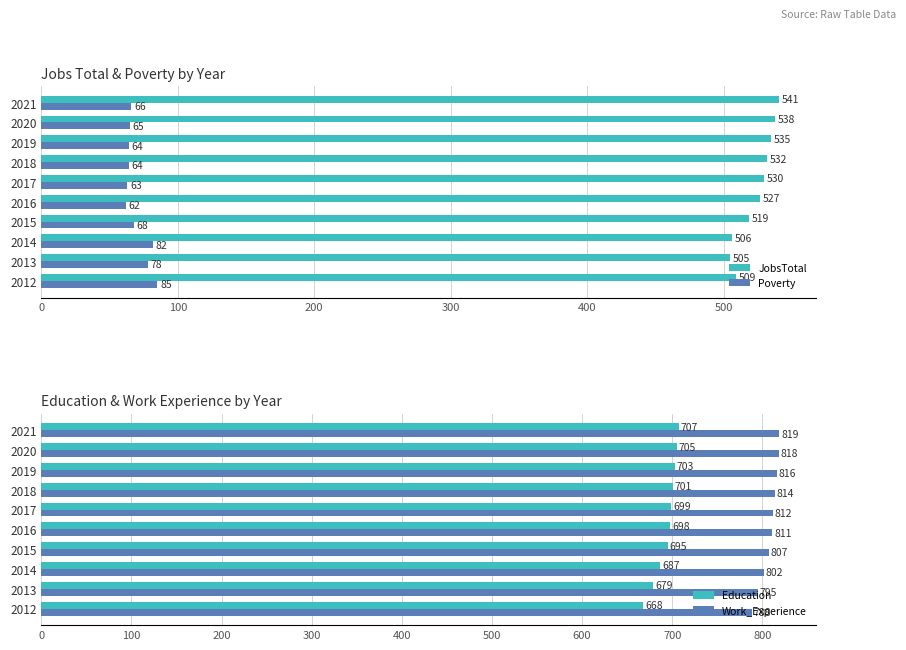

What is the minimum value for Poverty?

62